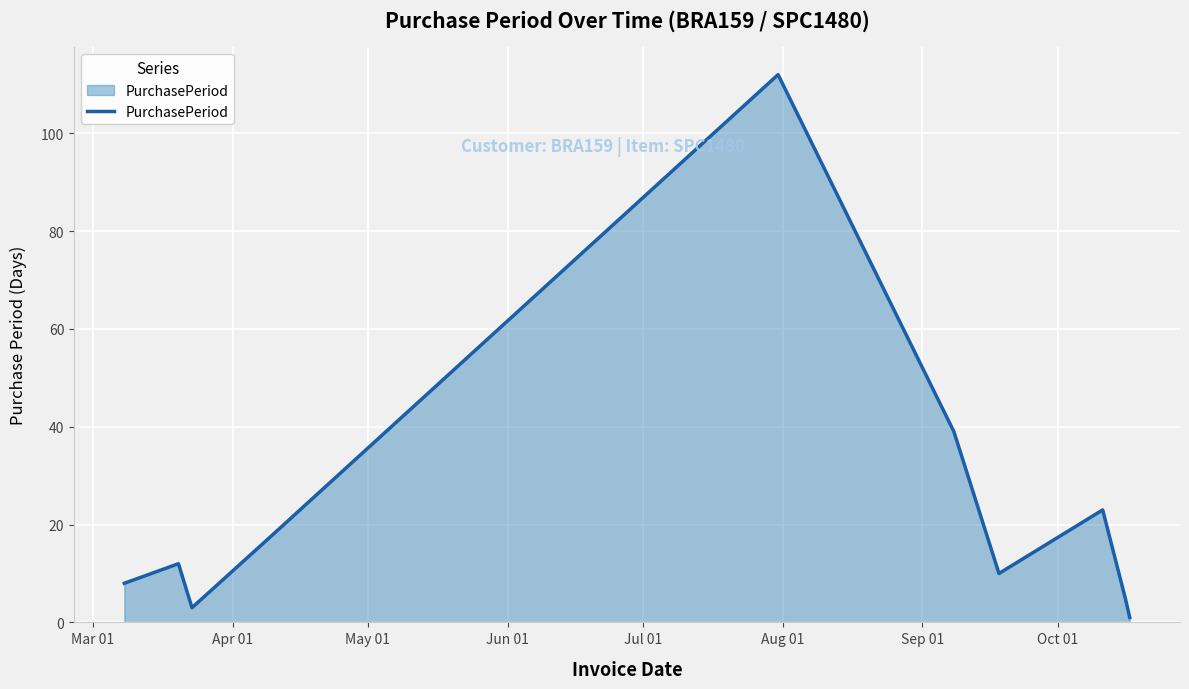

What is the maximum value shown in the chart?

112